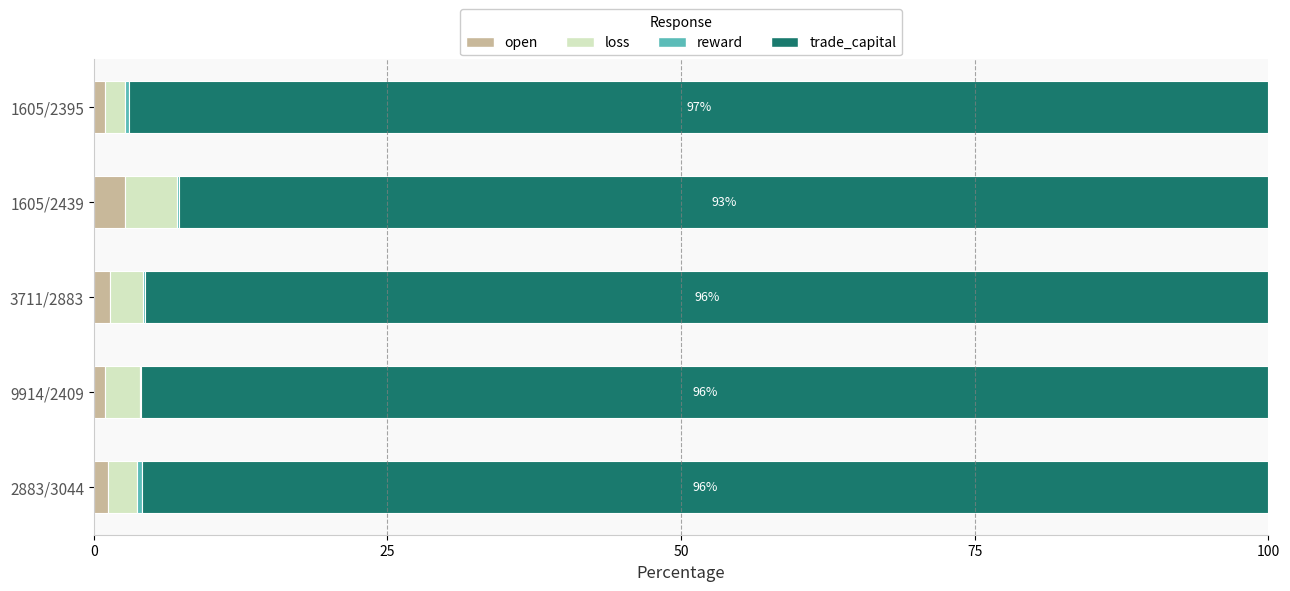

Is it true that open equals 2.7 at 1605/2439?

True